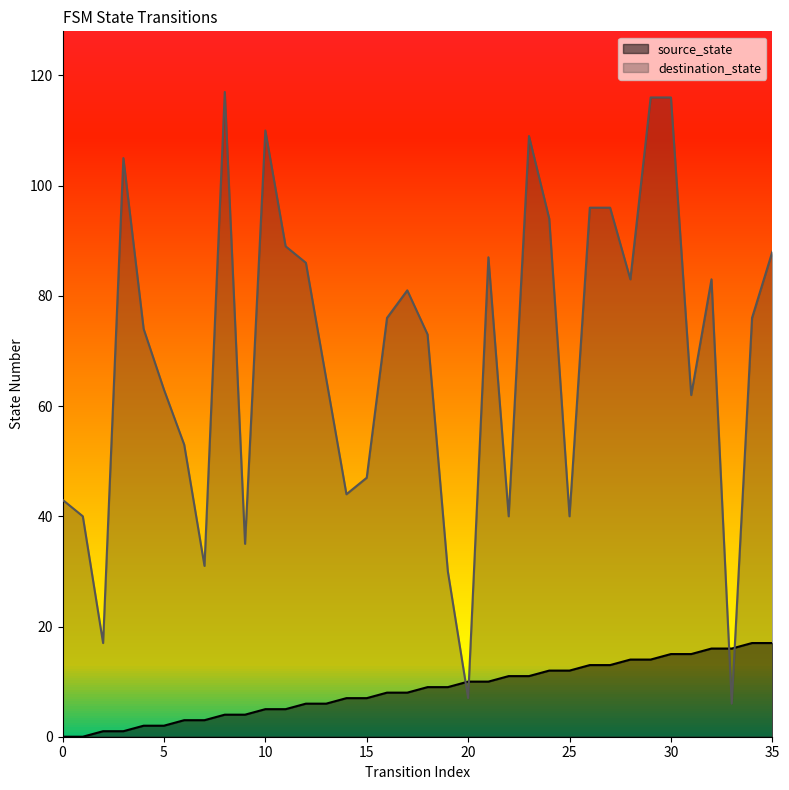

Which label corresponds to the largest value in the chart?

8